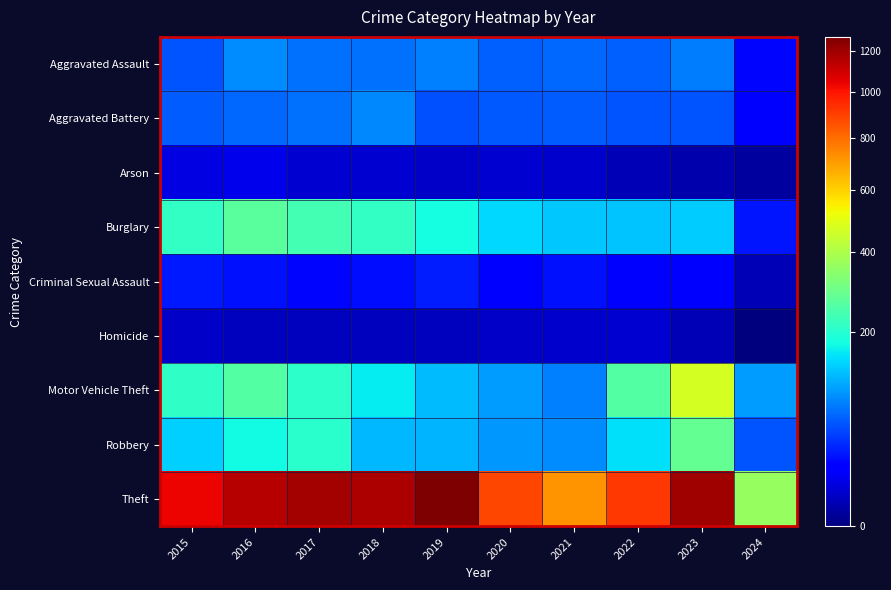

What is the total value across all series at 2015?

1768